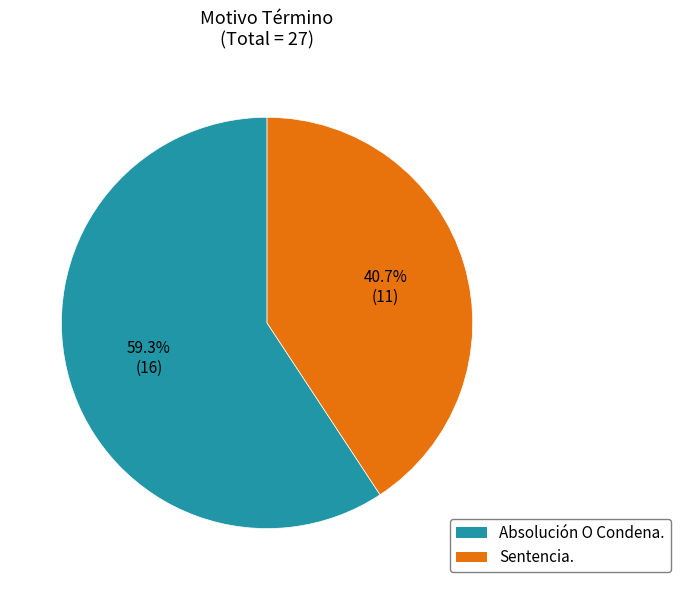

The Absolución O Condena. slice represents 73% of the pie. True or false?

False